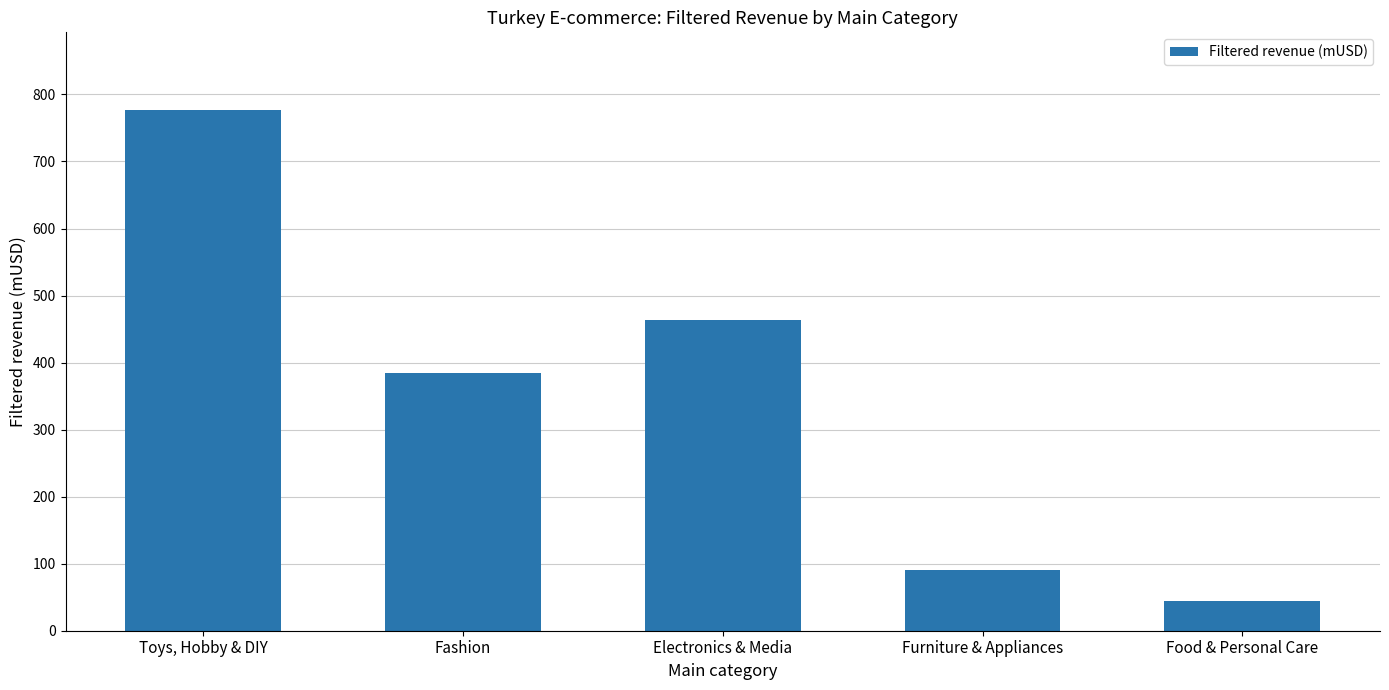

What is the label of the 4th bar from the left?

Furniture & Appliances